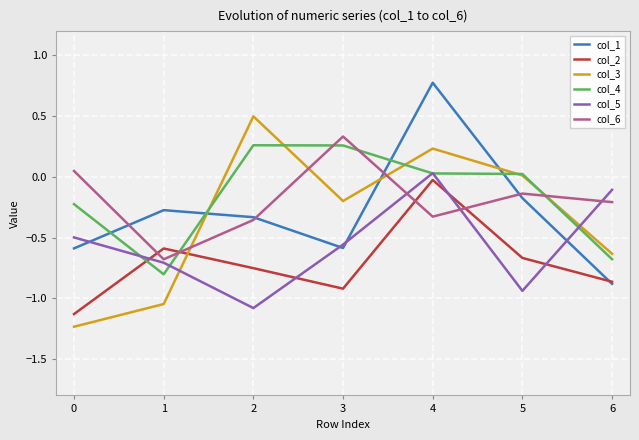

The value of col_2 at 5 is -0.7. True or false?

True